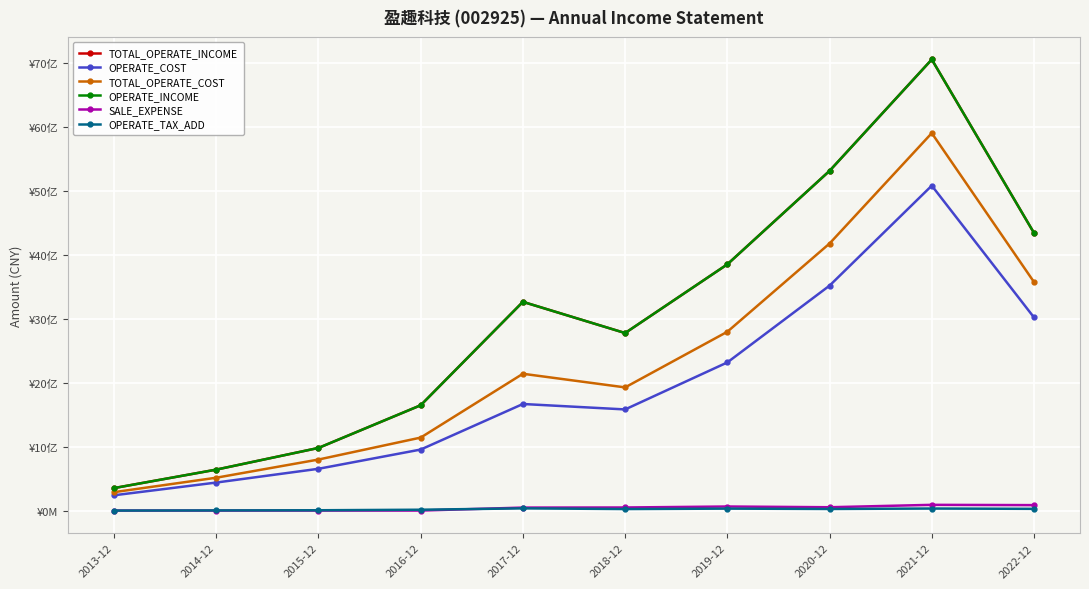

Is this an area chart (filled region under the line)?

No